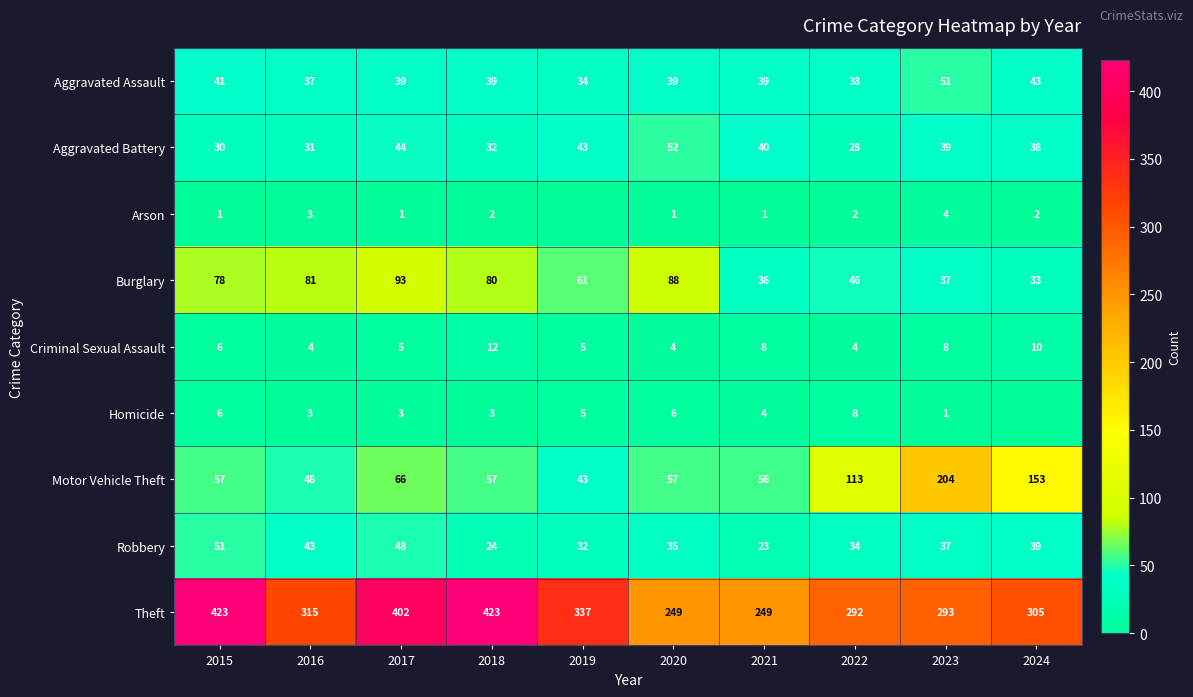

At 2020, list the series in order from largest to smallest.

Theft, Burglary, Motor Vehicle Theft, Aggravated Battery, Aggravated Assault, Robbery, Homicide, Criminal Sexual Assault, Arson